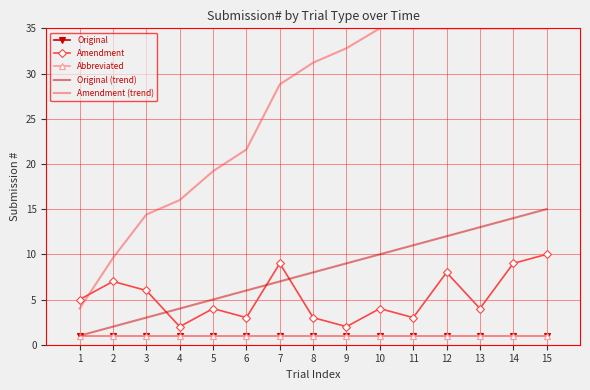

Which category has the lowest value across all series?

1